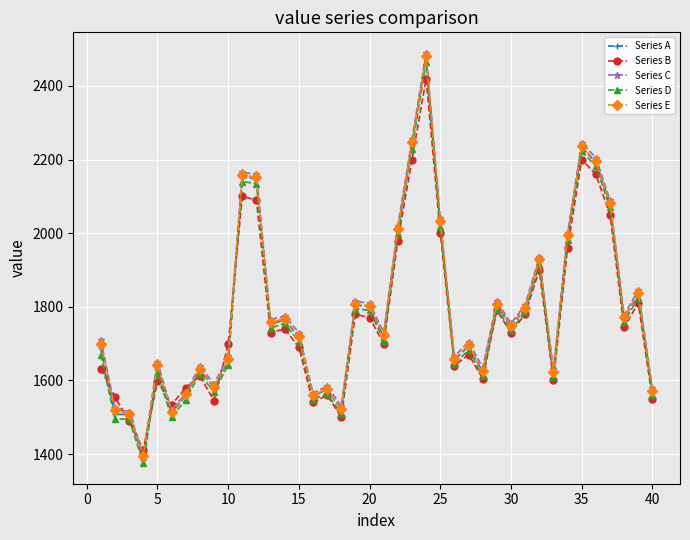

True or false: Series E has more than 2 interior local peaks.

True